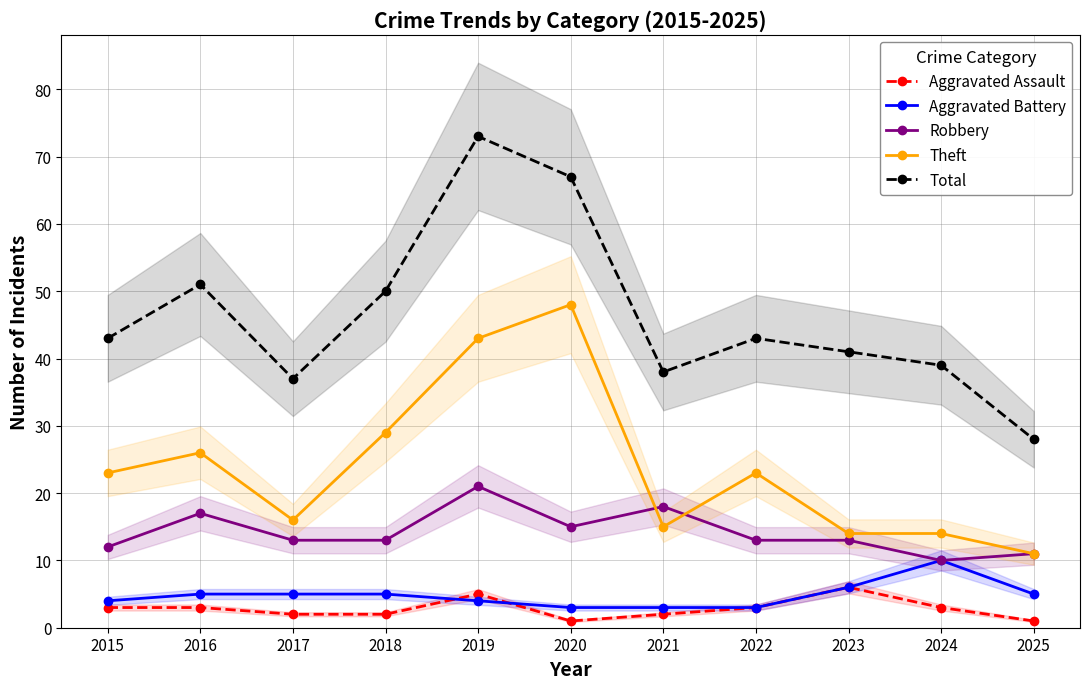

What is the difference between the second highest and second lowest values in the Theft series?

29